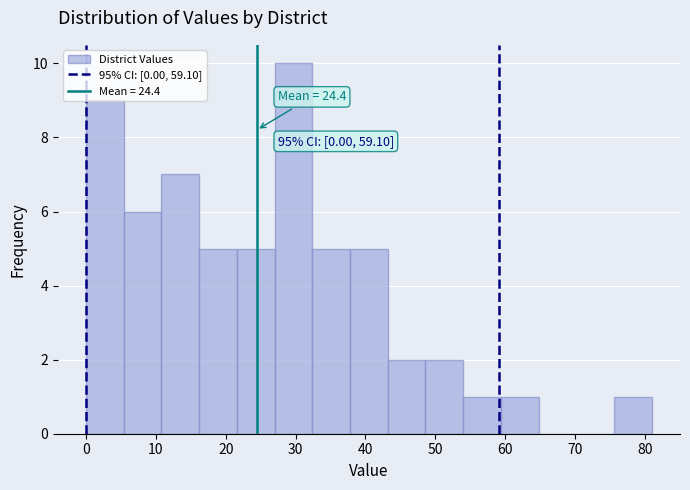

Over which range of the x-axis is the bar tallest?

27.0 to 32.4